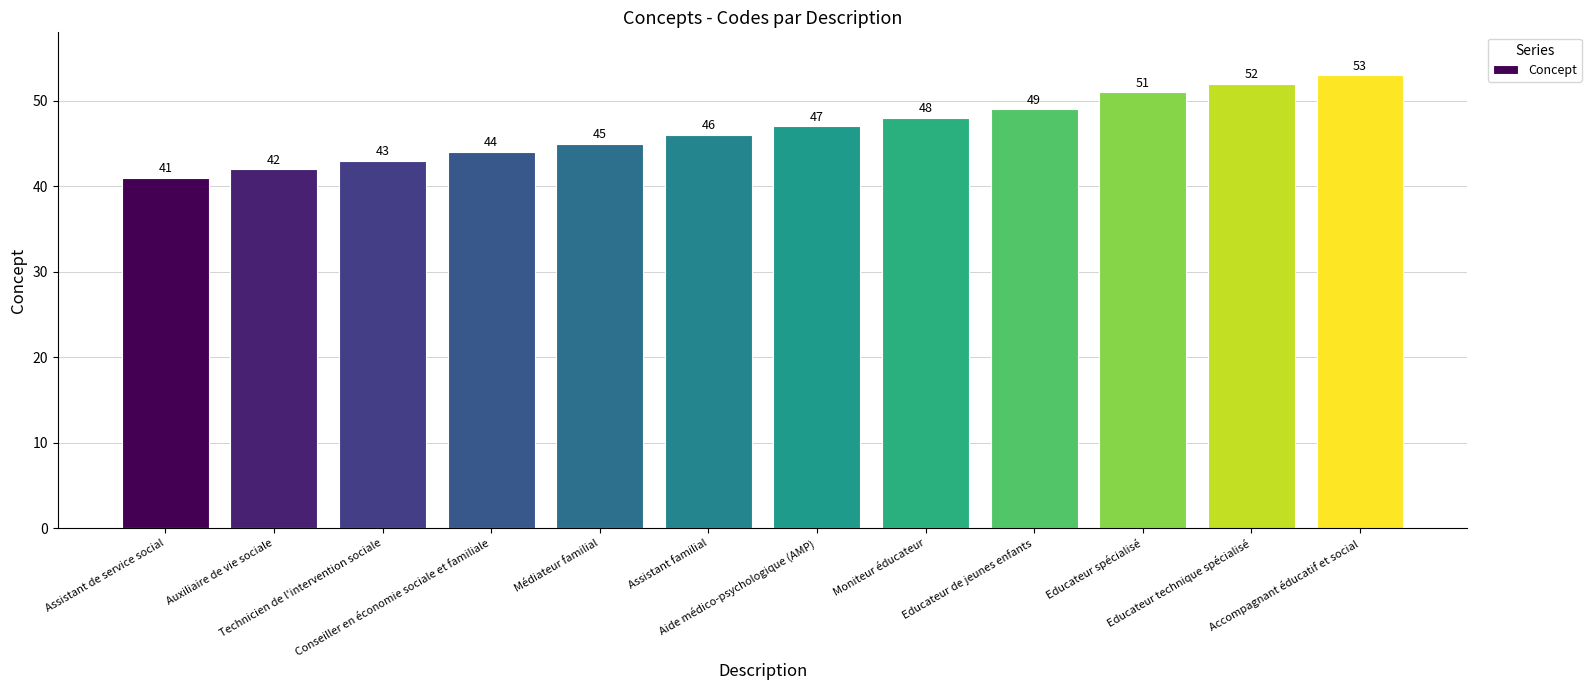

List the labels in order of value, largest first.

Accompagnant éducatif et social, Educateur technique spécialisé, Educateur spécialisé, Educateur de jeunes enfants, Moniteur éducateur, Aide médico-psychologique (AMP), Assistant familial, Médiateur familial, Conseiller en économie sociale et familiale, Technicien de l'intervention sociale, Auxiliaire de vie sociale, Assistant de service social